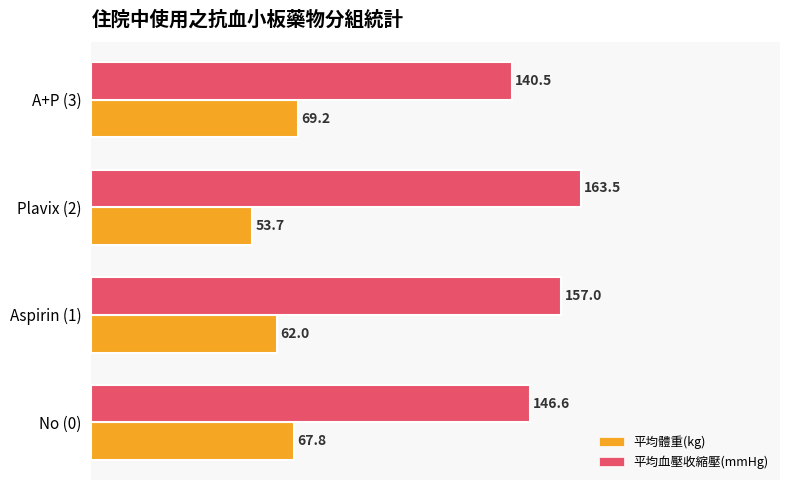

What is the sum of the 平均血壓收縮壓(mmHg) values at A+P (3) and Plavix (2)?

304.0